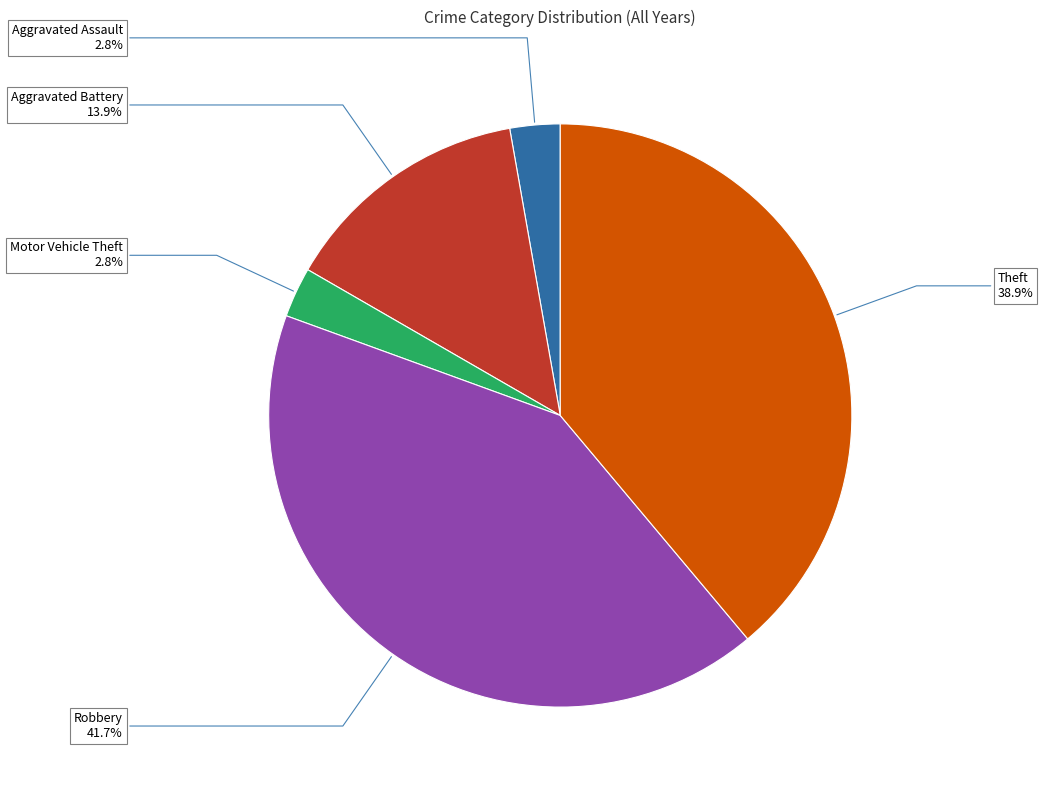

Does any single category account for the majority?

No